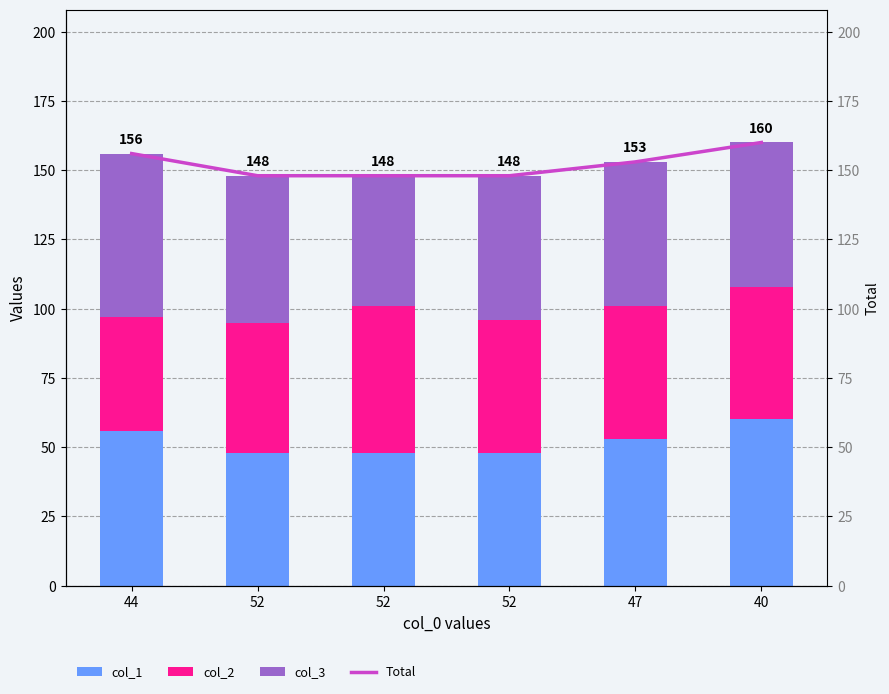

What is the total value across all series at 52?

296